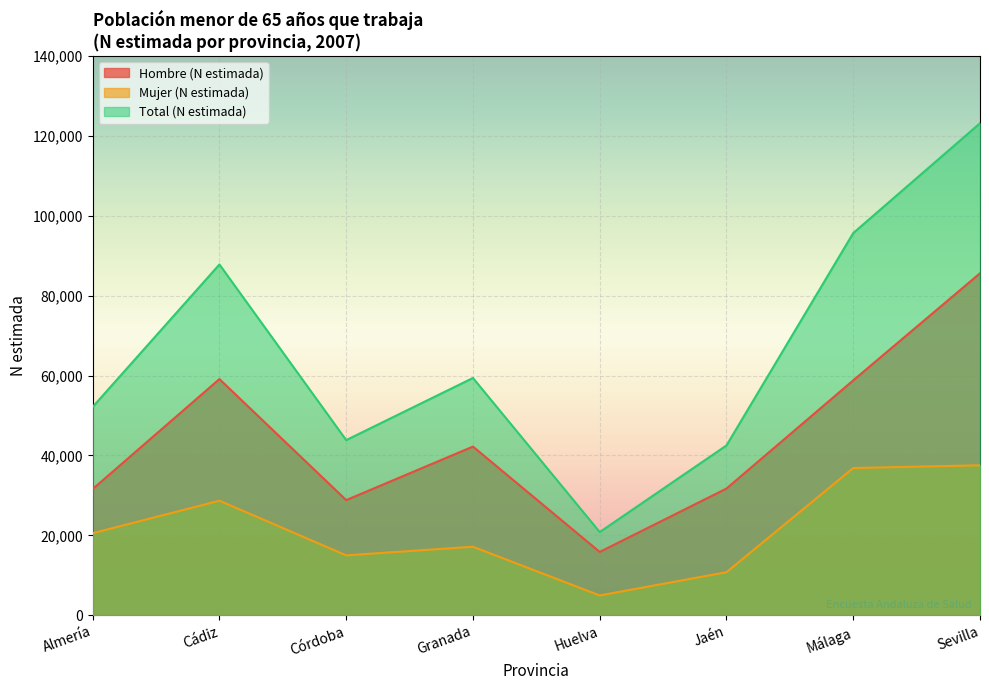

What is the difference between the Hombre (N estimada) values at Jaén and Cádiz?

27396